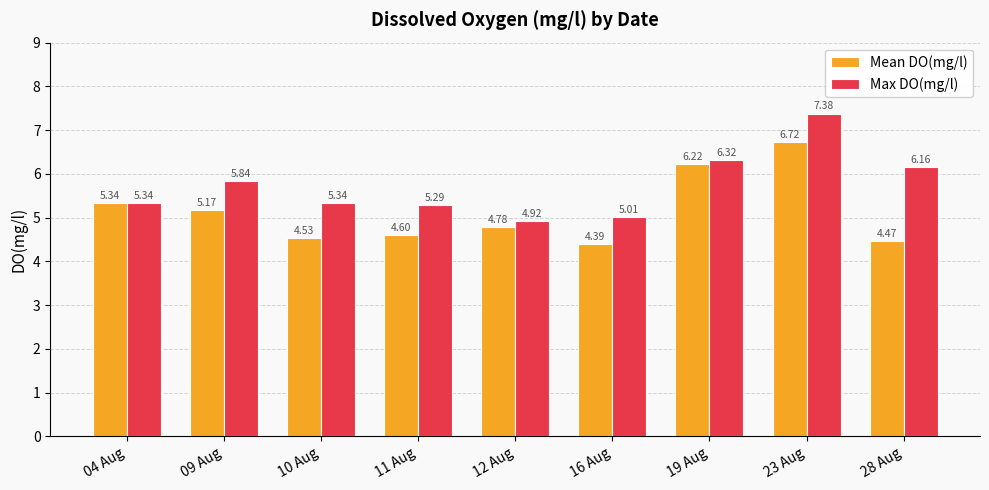

List the series in order of their overall mean, highest first.

Max DO(mg/l), Mean DO(mg/l)